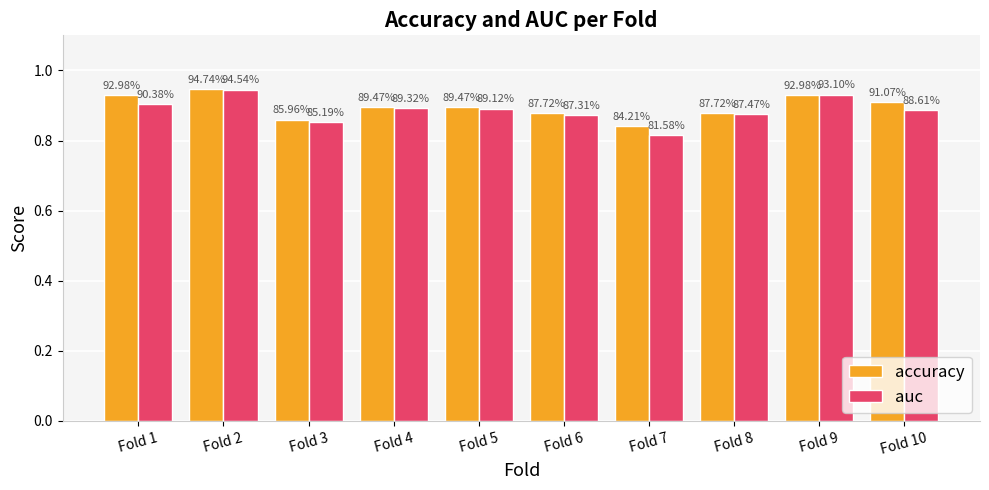

Reading right to left, what are all the values shown in this chart?

accuracy: Fold 10=0.9	Fold 9=0.9	Fold 8=0.9	Fold 7=0.8	Fold 6=0.9	Fold 5=0.9	Fold 4=0.9	Fold 3=0.9	Fold 2=0.9	Fold 1=0.9
auc: Fold 10=0.9	Fold 9=0.9	Fold 8=0.9	Fold 7=0.8	Fold 6=0.9	Fold 5=0.9	Fold 4=0.9	Fold 3=0.9	Fold 2=0.9	Fold 1=0.9